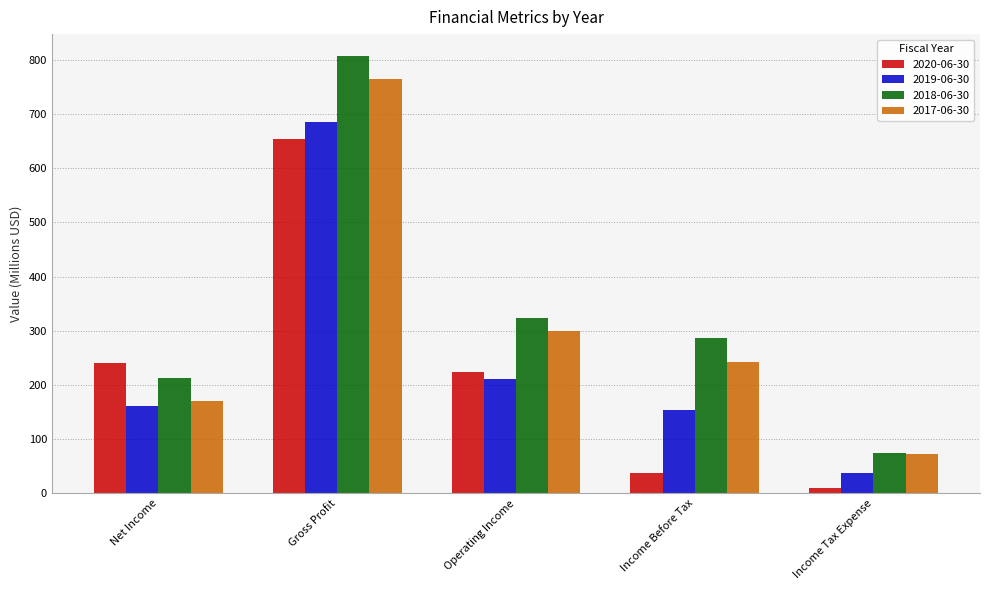

How many bars are there in total?

20